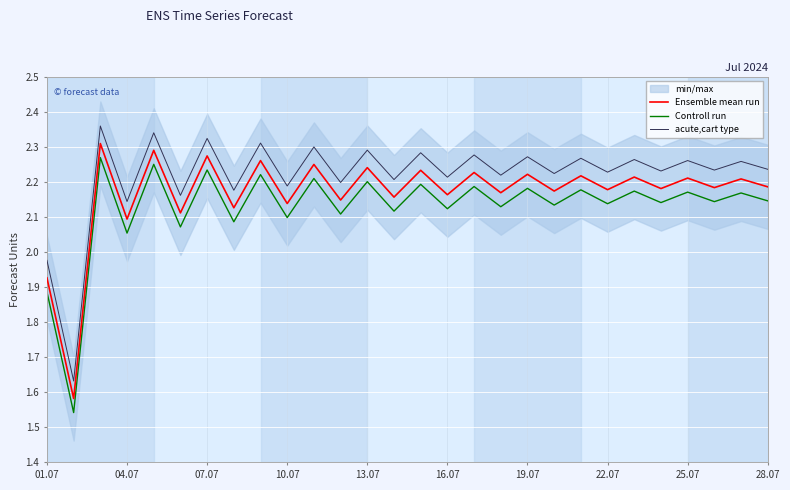

What is the minimum value shown in the chart?

1.5